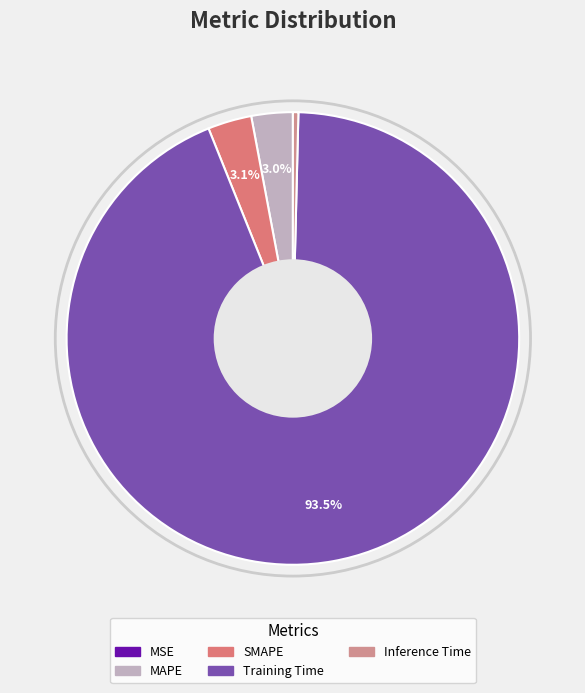

How many slices are in this pie chart?

5